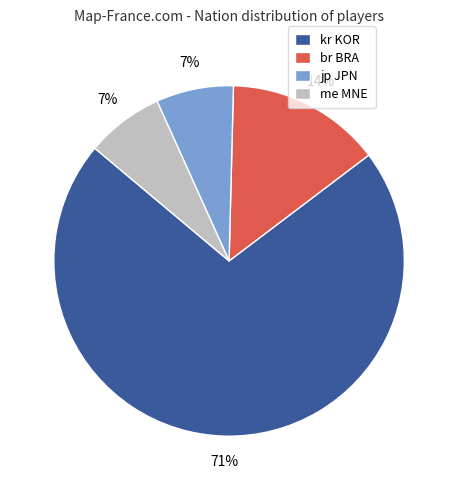

How many segments does this pie chart have?

4